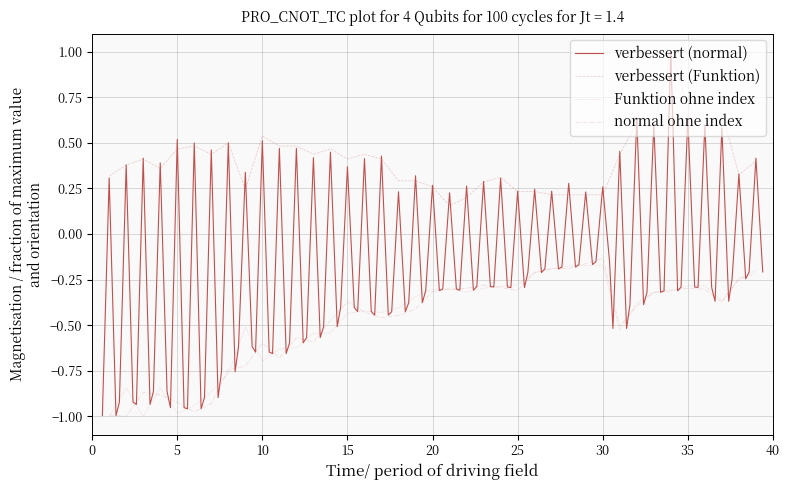

What is the sum of all Funktion ohne index values?

-18.7